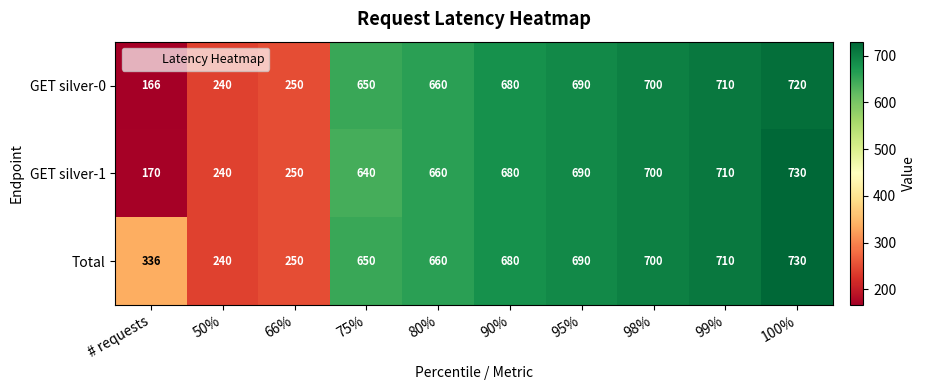

Read the GET silver-1 value at 80%.

660